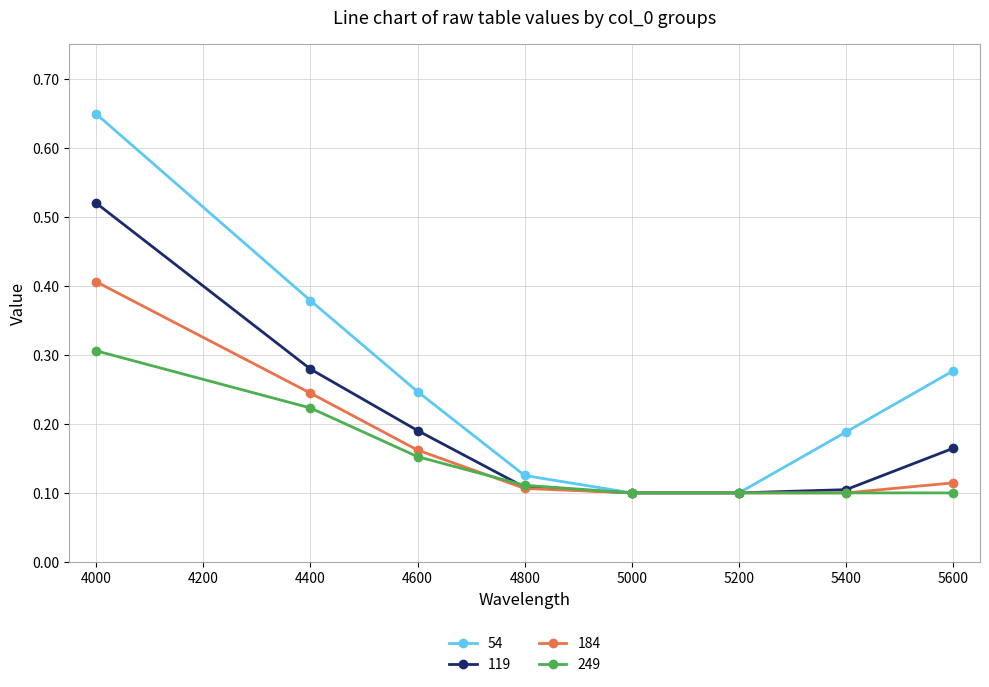

Count the 184 values in the range 0 to 1.

8